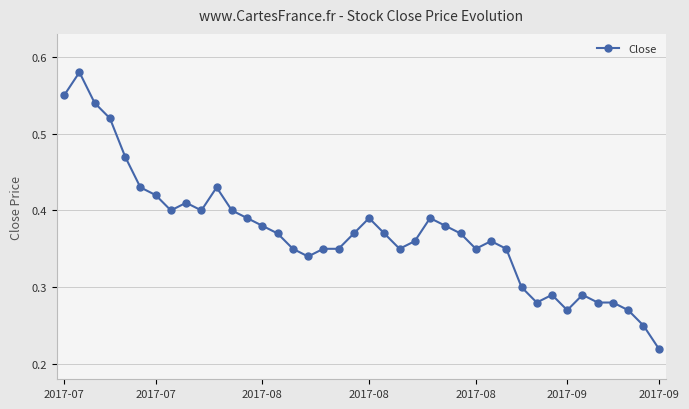

How many values are between 0 and 1?

40